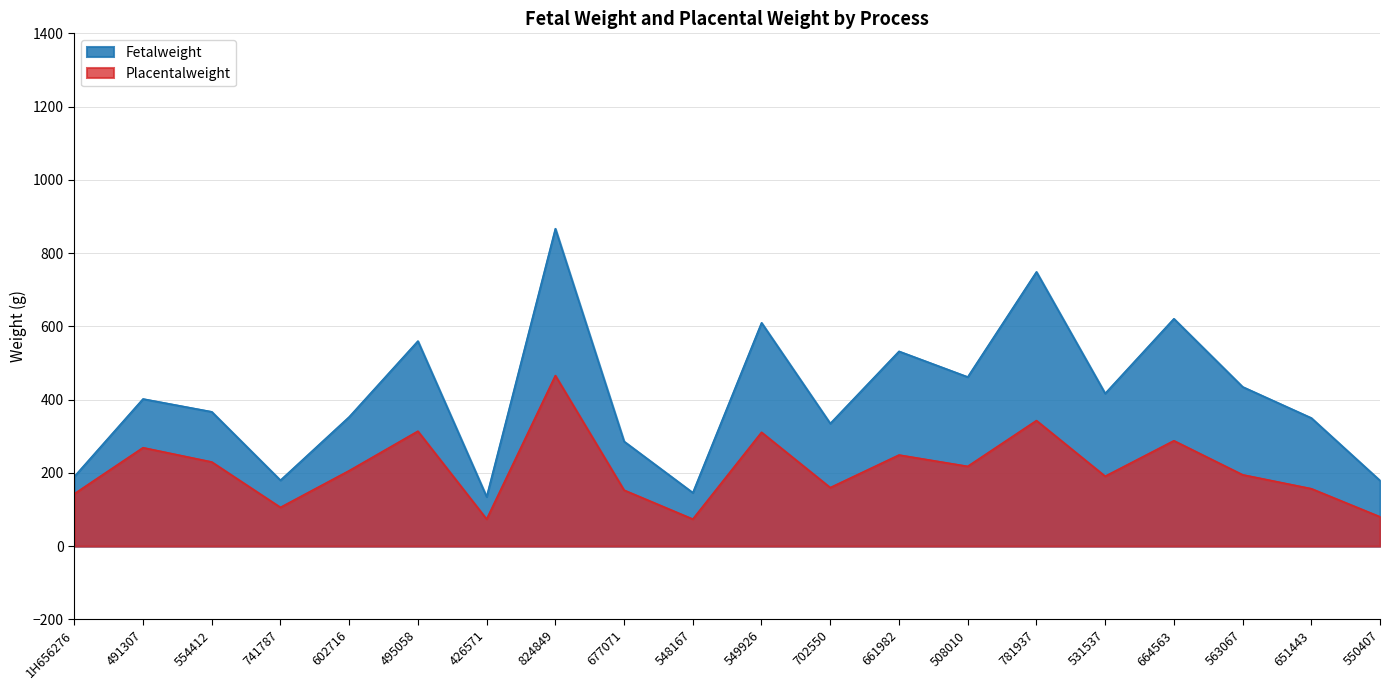

At 1H656276, list the series in order from smallest to largest.

Placentalweight, Fetalweight